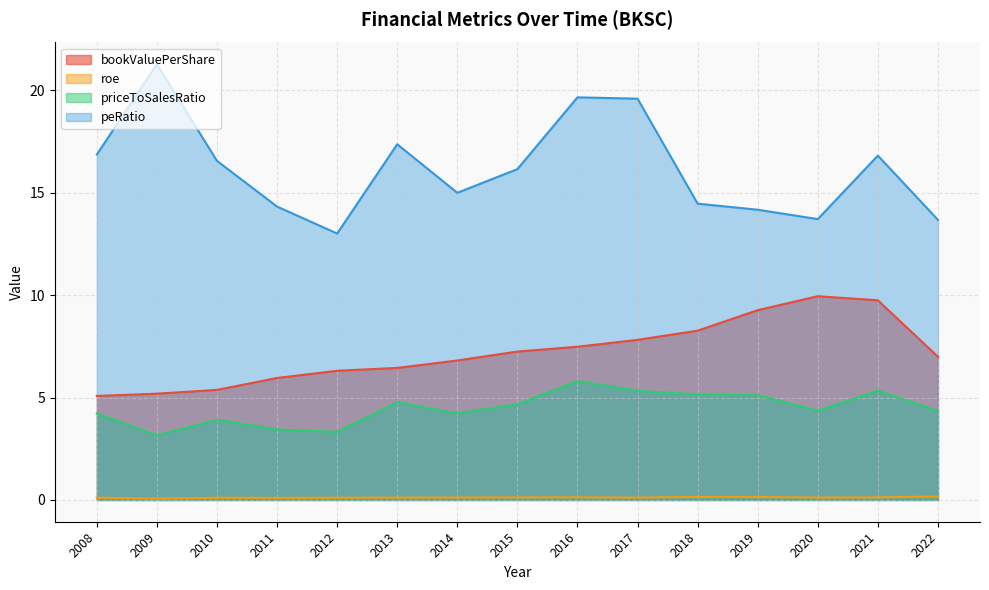

Which series has the widest spread of values?

peRatio